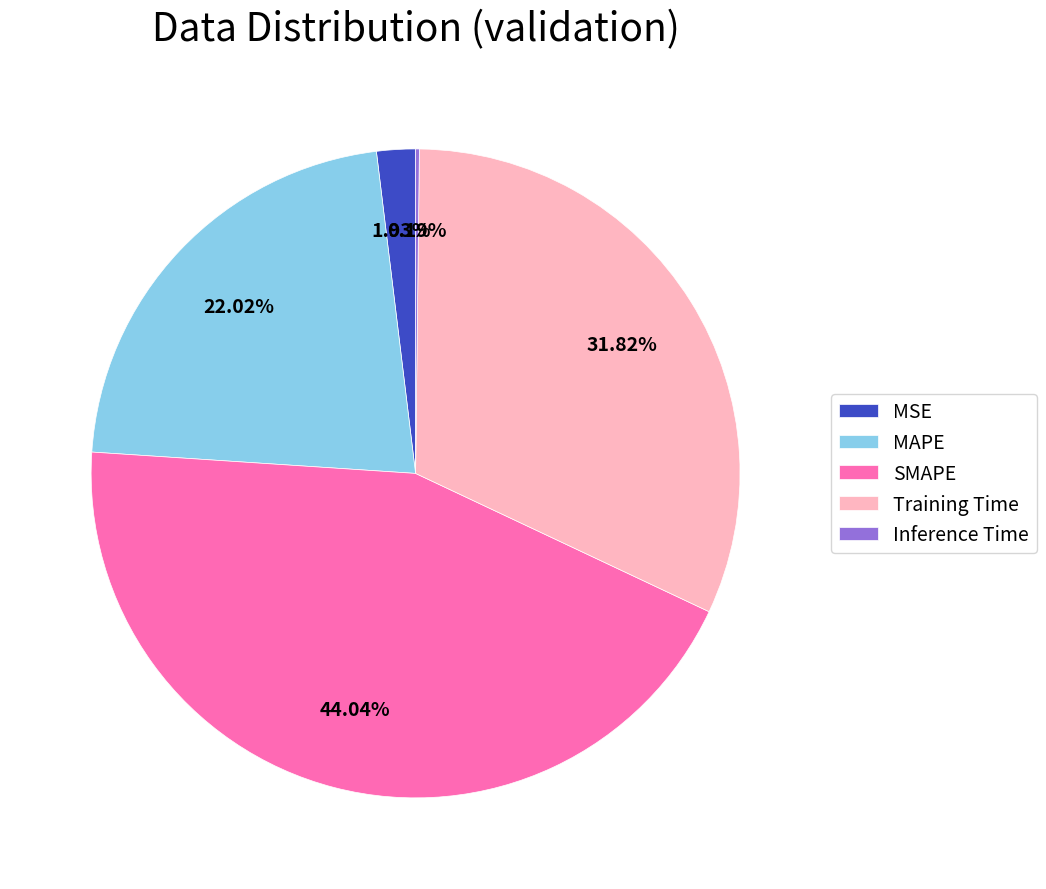

Which category has the biggest portion of the pie?

SMAPE